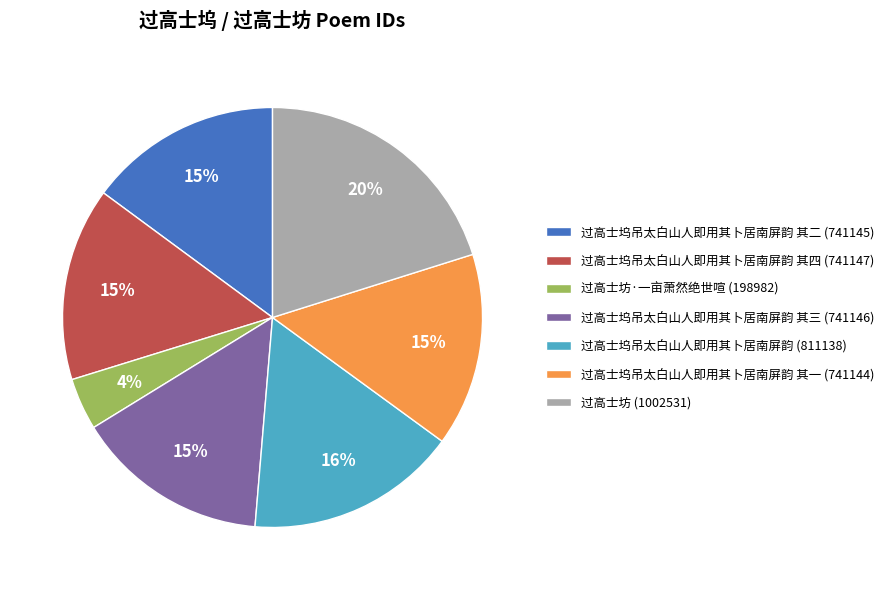

Is there any slice that represents more than half of the pie?

No